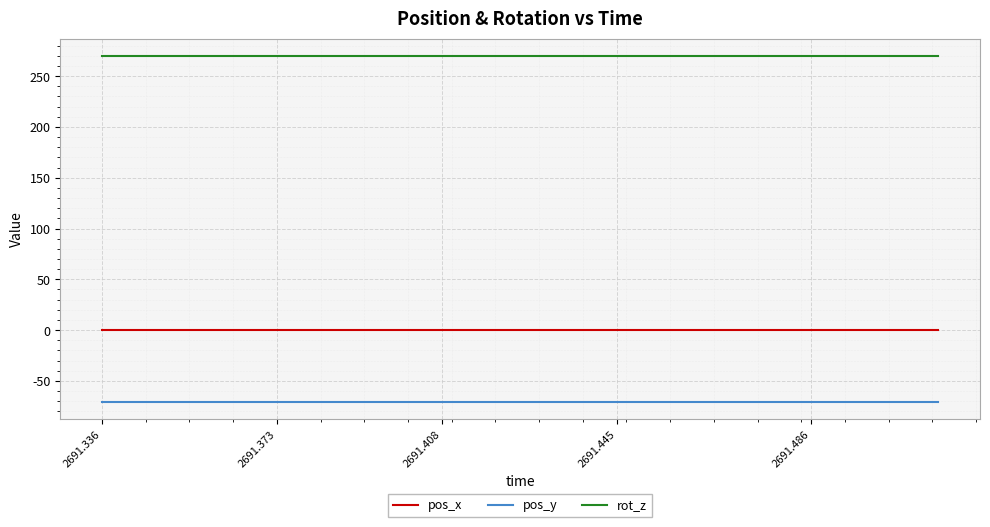

True or false: rot_z and pos_y intersect in this chart.

False